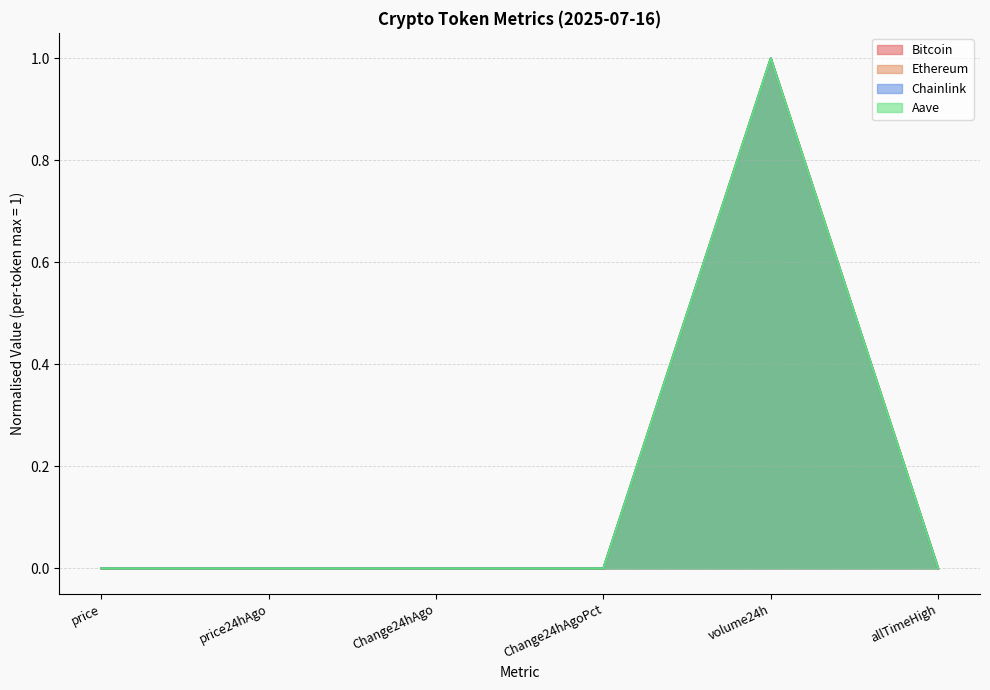

Which series has the widest spread of values?

Bitcoin